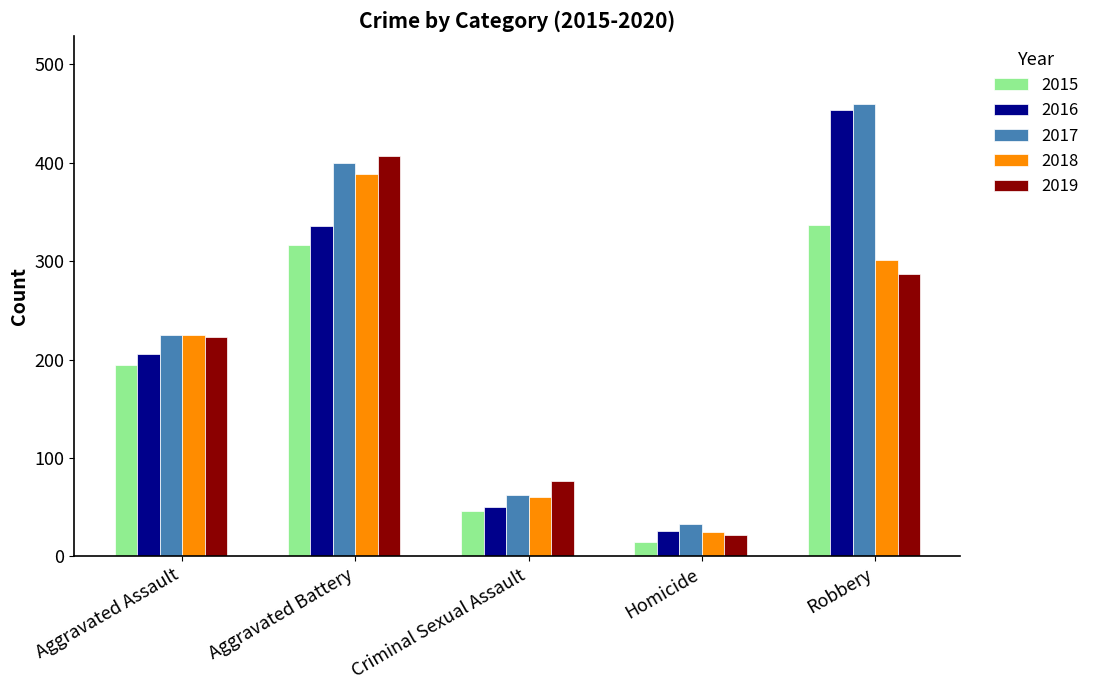

Rank the categories by 2016 value from lowest to highest.

Homicide, Criminal Sexual Assault, Aggravated Assault, Aggravated Battery, Robbery